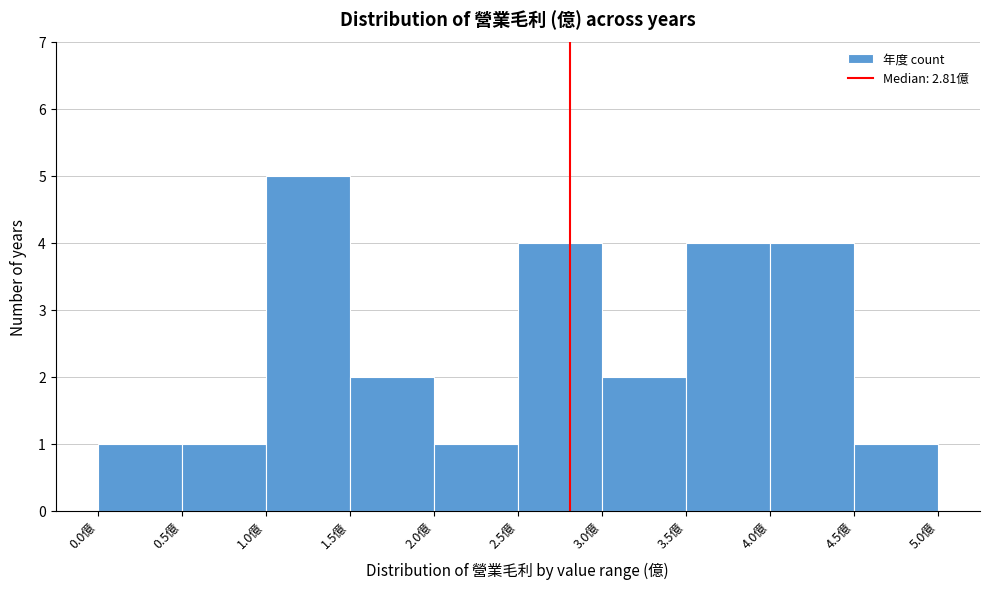

Reading left to right, transcribe this chart: for each bar, give the range it covers on the x-axis and its height. The values are not printed on the chart, so give them approximately, as read against the axis.

0.0 to 0.5: 1
0.5 to 1.0: 1
1.0 to 1.5: 5
1.5 to 2.0: 2
2.0 to 2.5: 1
2.5 to 3.0: 4
3.0 to 3.5: 2
3.5 to 4.0: 4
4.0 to 4.5: 4
4.5 to 5.0: 1